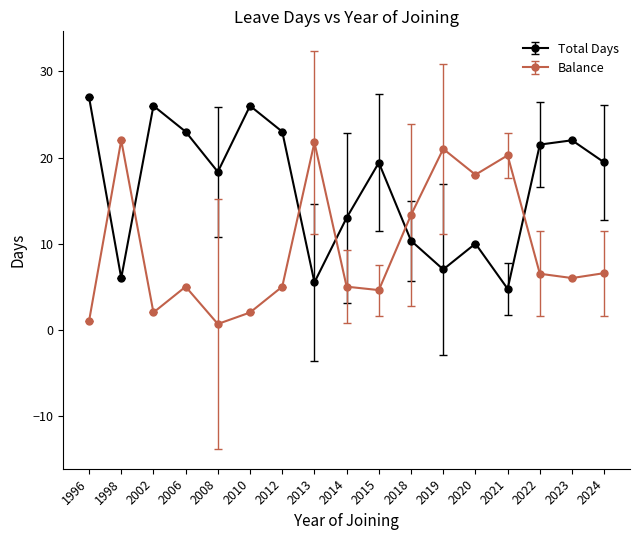

What is the greatest value displayed?

27.0